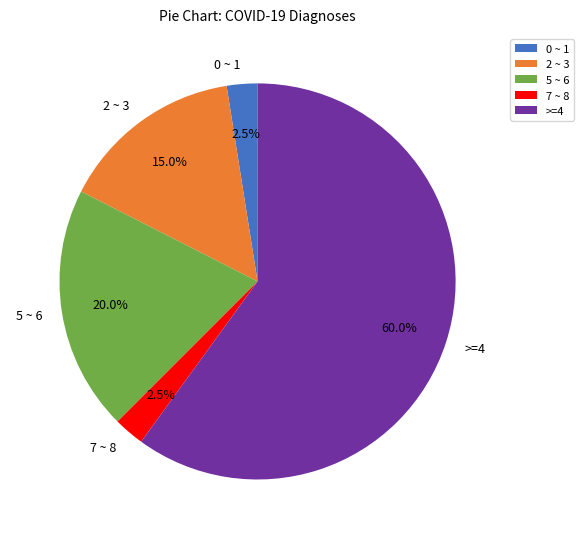

Does any single category account for the majority?

Yes